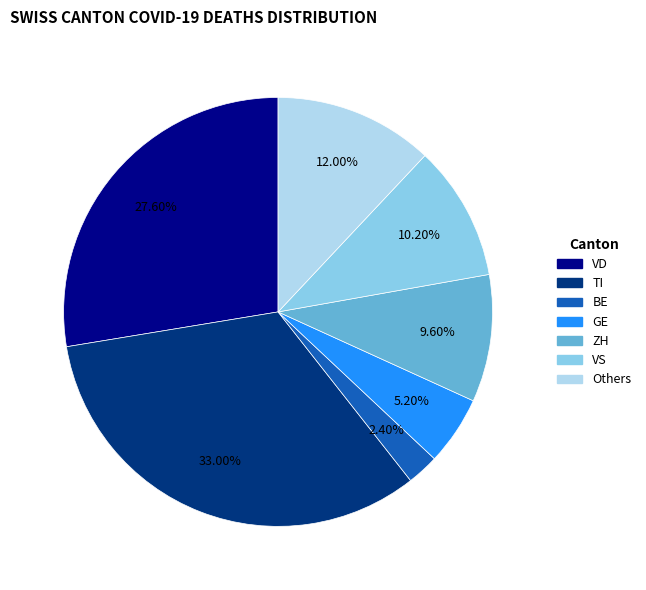

Count the number of slices in the pie.

7